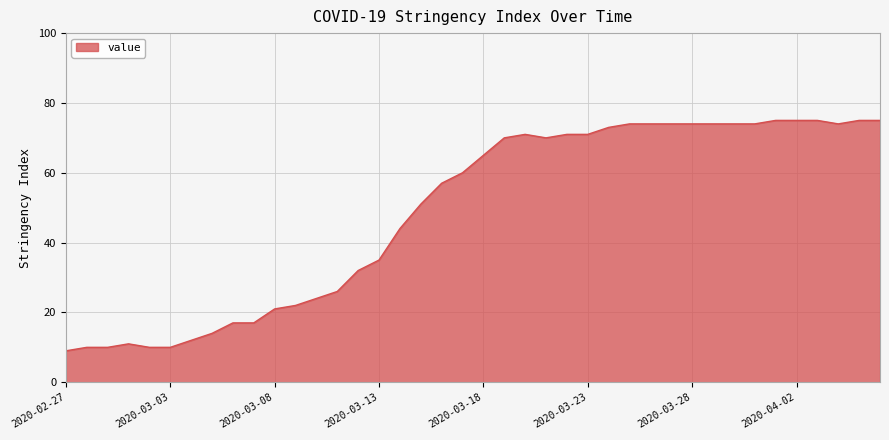

What is the smallest value displayed?

9